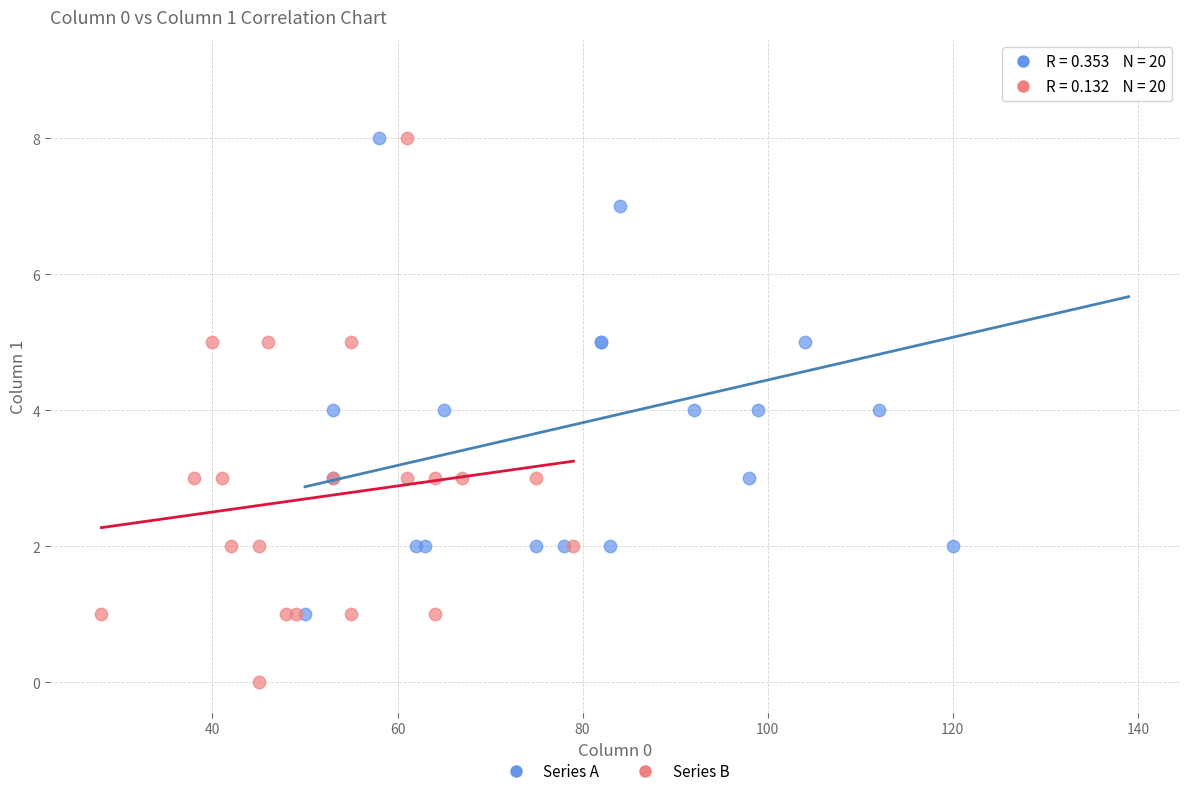

Which series contains the highest Y value?

Series A